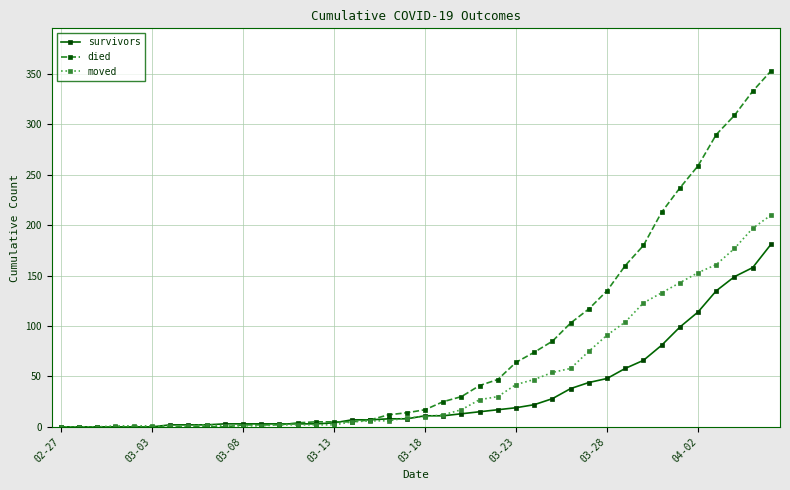

List the series in order of their overall mean, lowest first.

survivors, moved, died